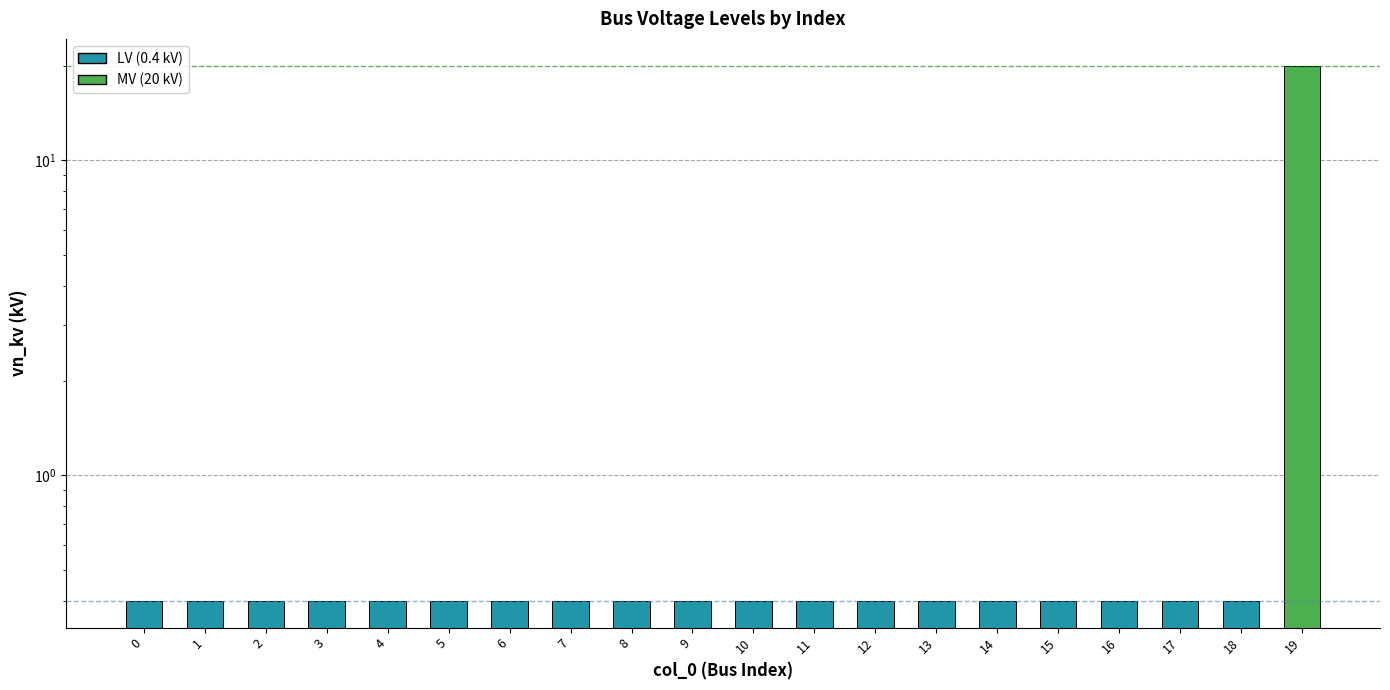

Reading left to right, list all the values displayed in this chart.

0=0.4	1=0.4	2=0.4	3=0.4	4=0.4	5=0.4	6=0.4	7=0.4	8=0.4	9=0.4	10=0.4	11=0.4	12=0.4	13=0.4	14=0.4	15=0.4	16=0.4	17=0.4	18=0.4	19=20.0